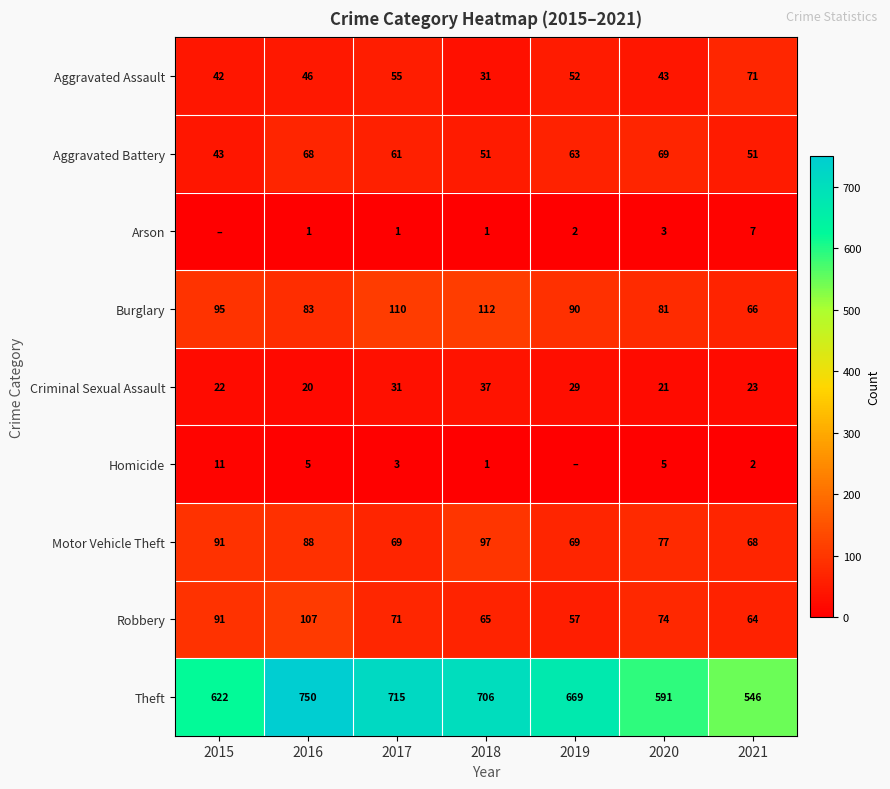

Is it true that Aggravated Battery equals 73 at 2018?

False